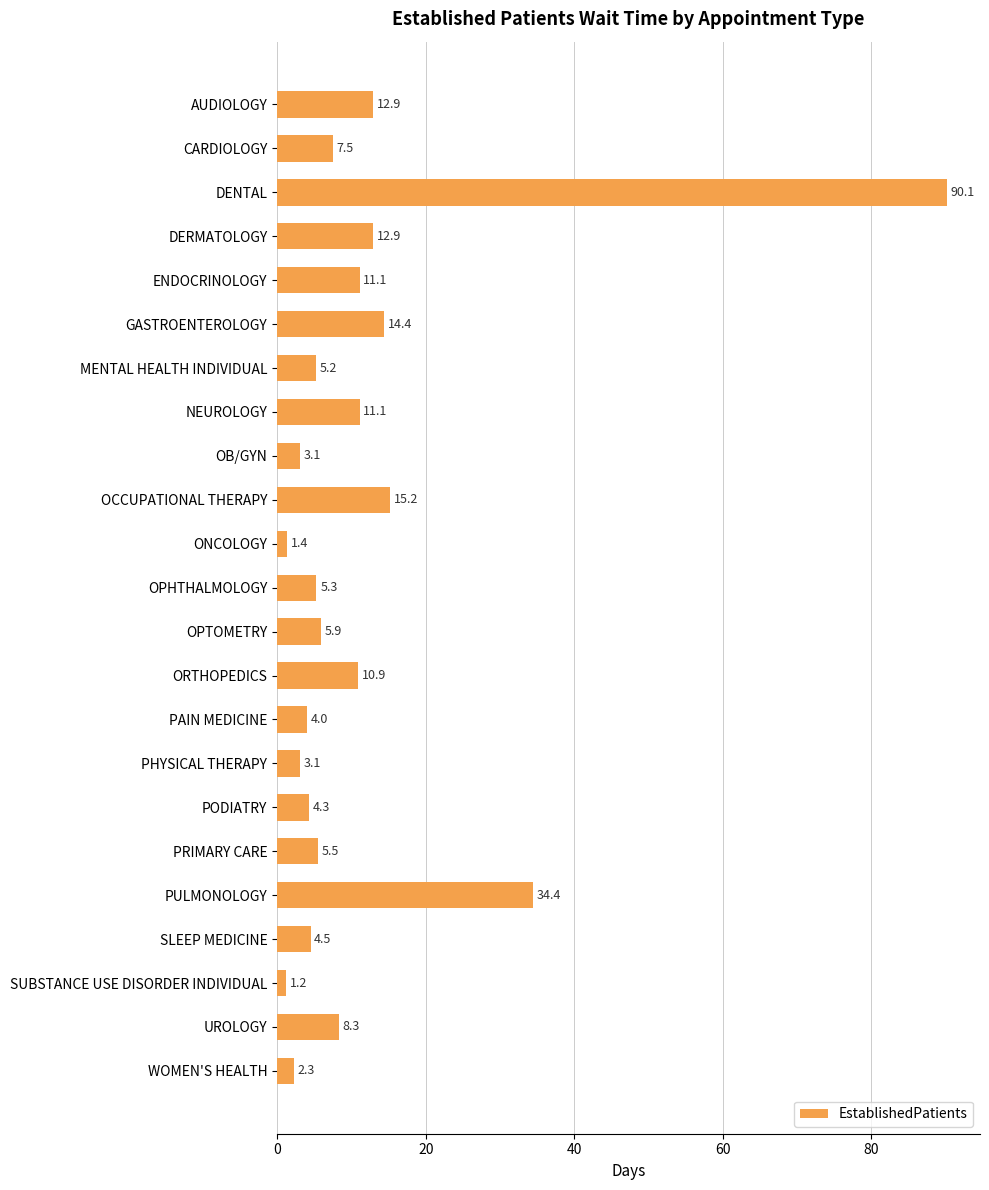

What is the difference between the second highest and second lowest values?

33.0